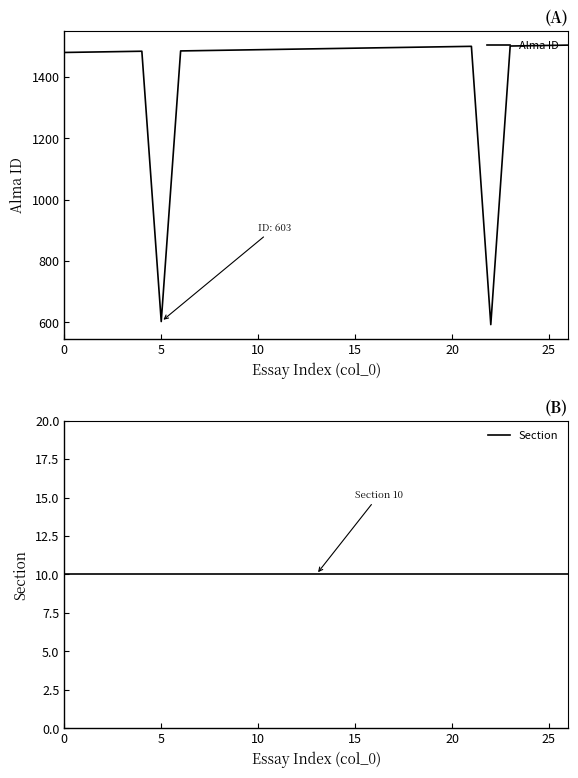

What is the label of the 26th point from the left?

25